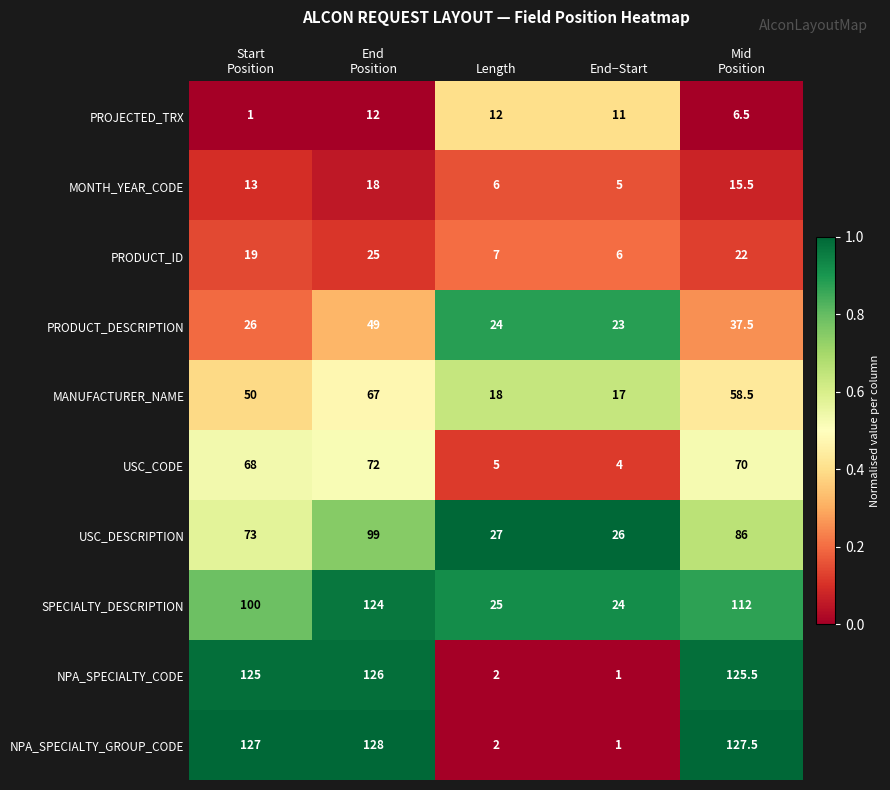

At which label does USC_DESCRIPTION reach its minimum?

End−Start